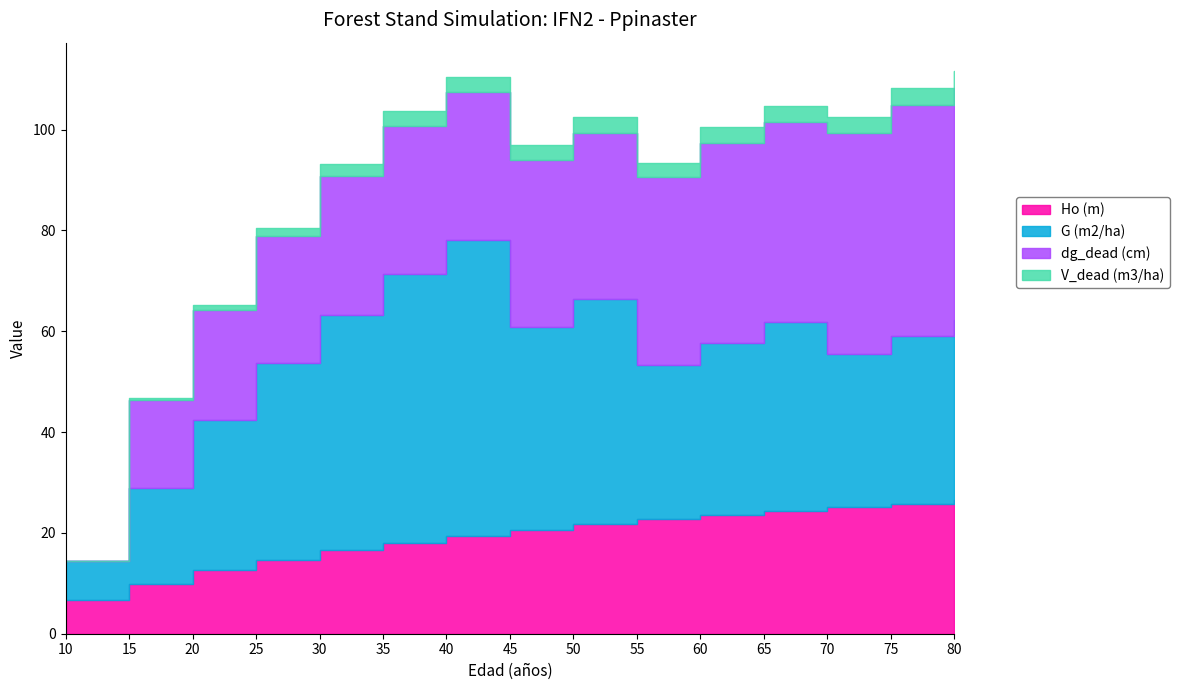

What is the difference between the maximum and second lowest values in the G (m2/ha) series?

39.6